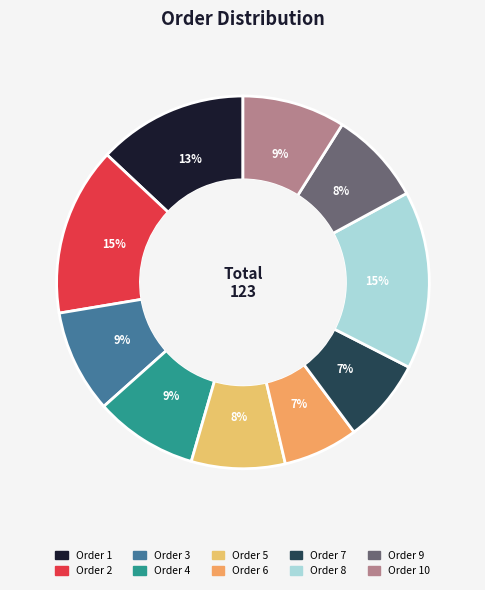

How many segments does this pie chart have?

10